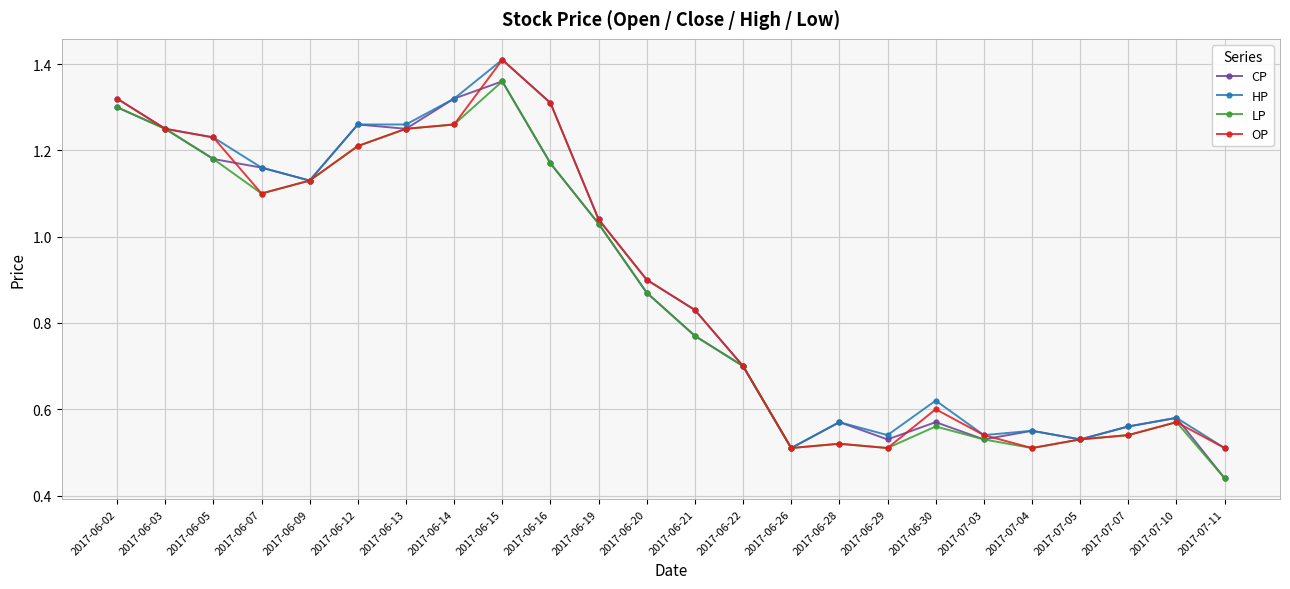

What position from the left is 2017-06-21?

13